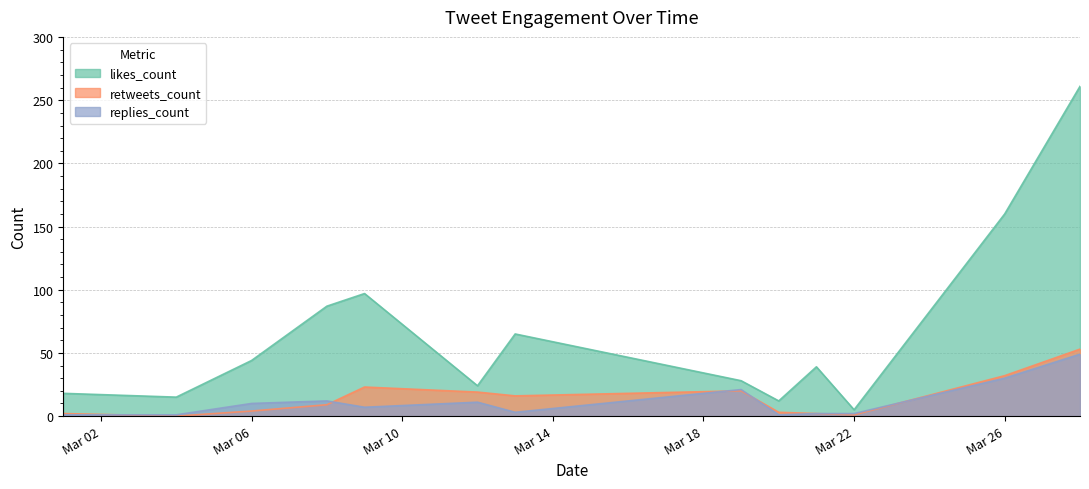

The value of replies_count at Mar 26 is 44. True or false?

False